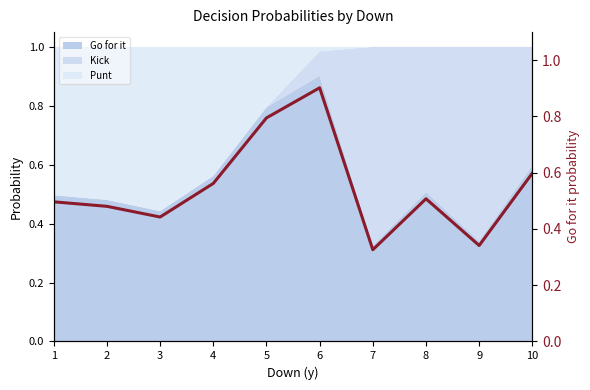

How many points are higher than both their immediate neighbors (excluding endpoints)?

2